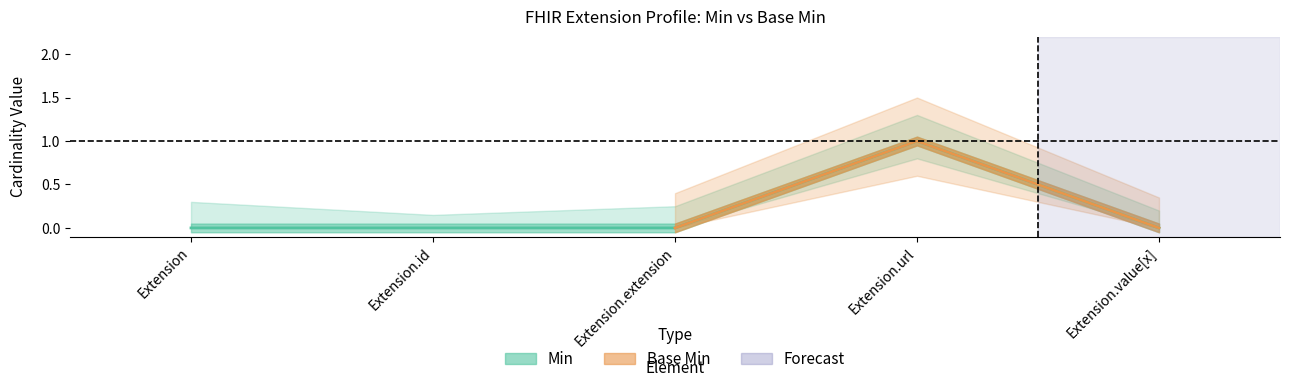

Count the number of categories in the chart.

5